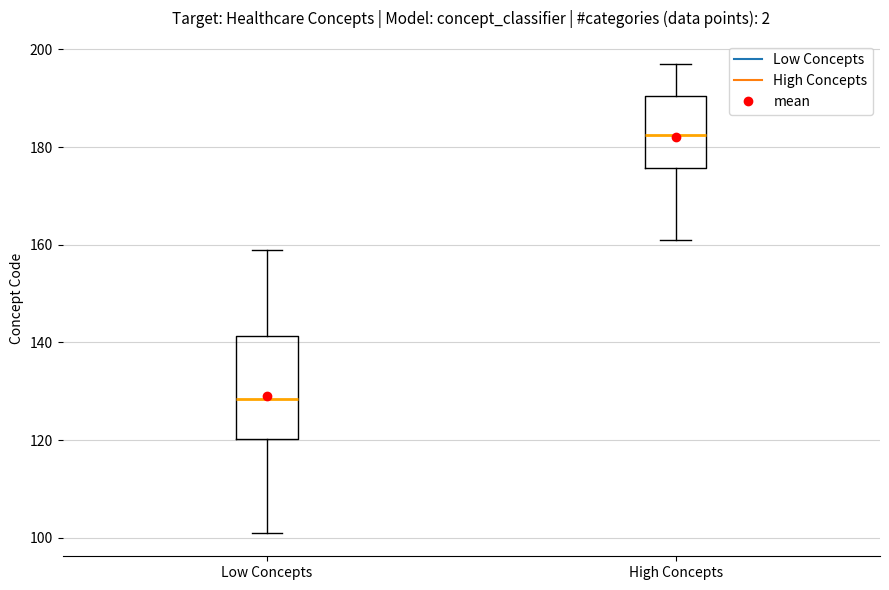

Reading left to right, transcribe this box plot: for each box, give where its median line is, the range the box spans, and where its two whiskers end, as read against the y-axis. The values are not printed on the chart, so give them approximately, as read against the axis.

Low Concepts: median 128, box 120 to 142, whiskers 102 to 160
High Concepts: median 182, box 176 to 190, whiskers 162 to 198